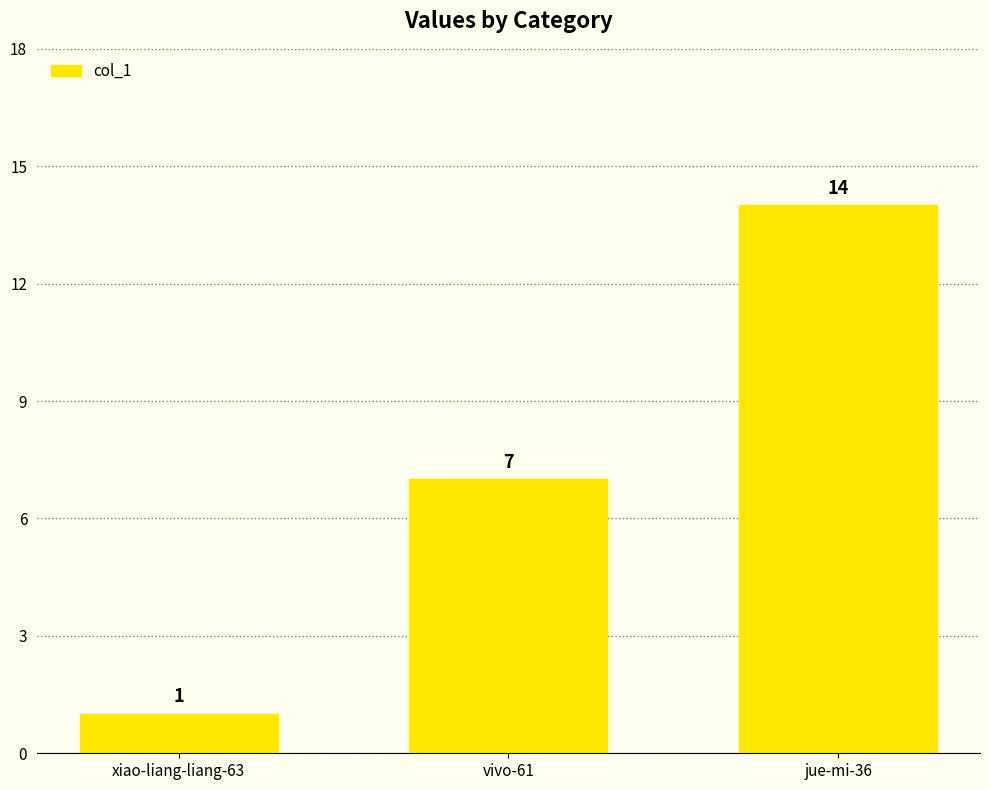

What is the label of the 1st bar from the left?

xiao-liang-liang-63